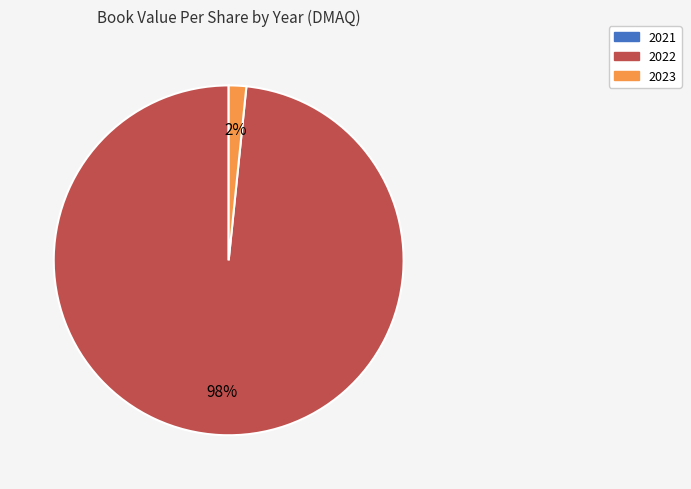

The 2023 slice represents 2% of the pie. True or false?

True